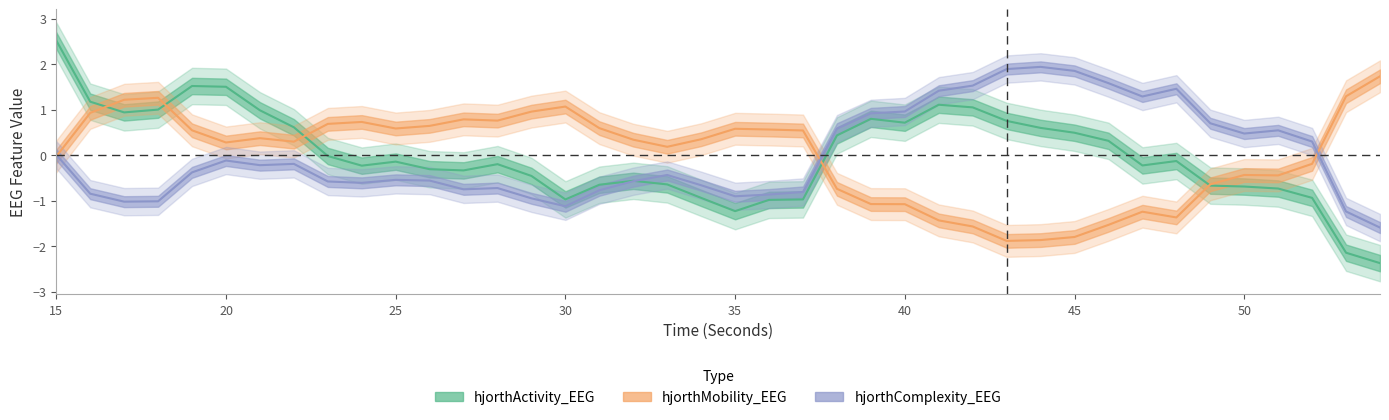

At how many categories does at least one series exceed 1?

17